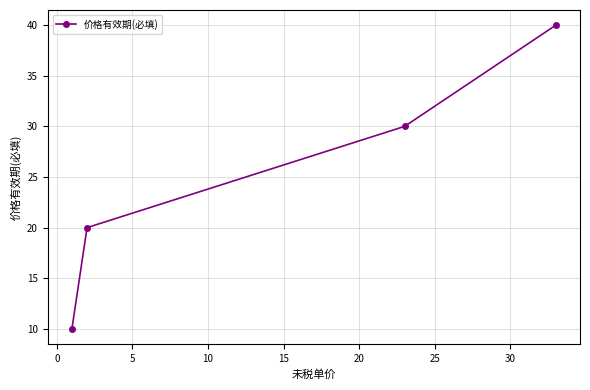

What is the difference between the second highest and second lowest values?

10